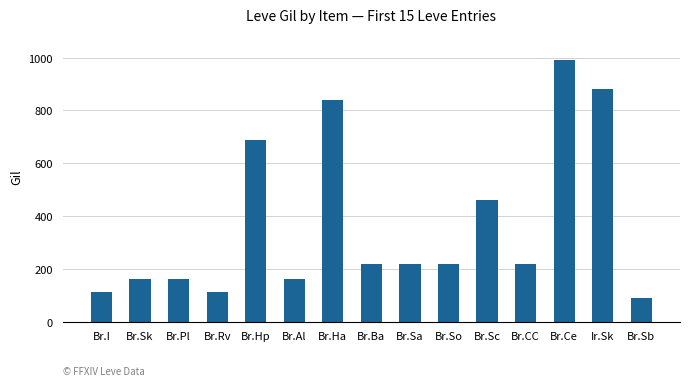

What is the value of the 12th bar from the left?

220